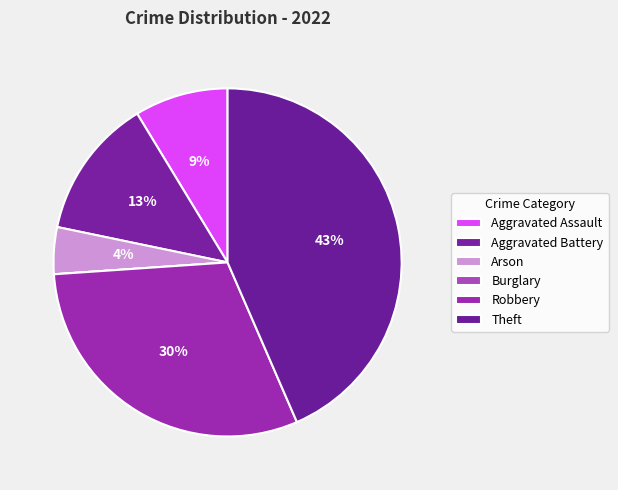

To the nearest percent, what is the difference between the Theft and Robbery slice percentages?

13%